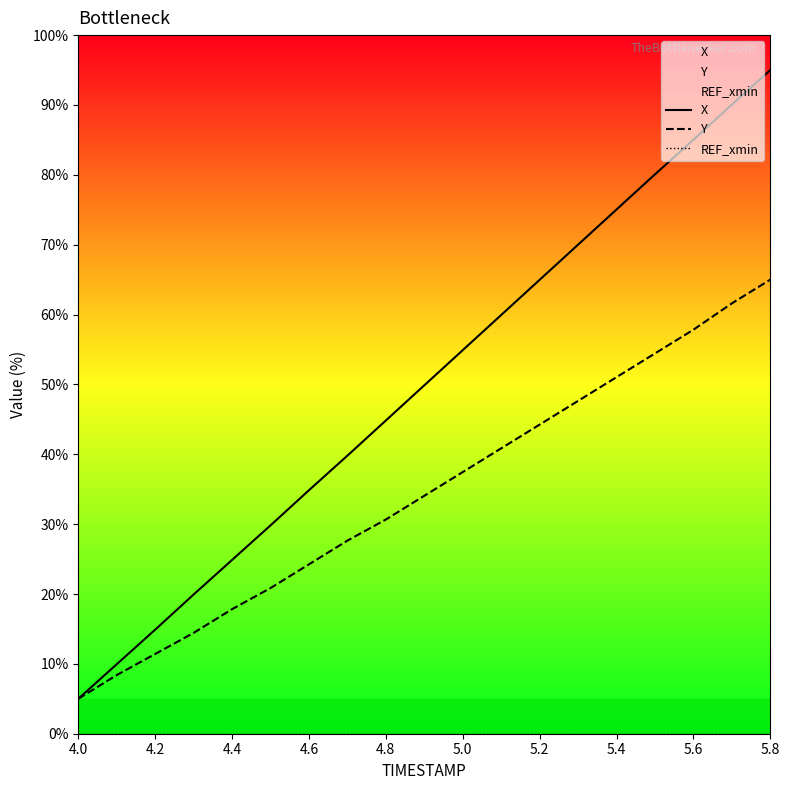

At which category is the sum across all series the highest?

5.8